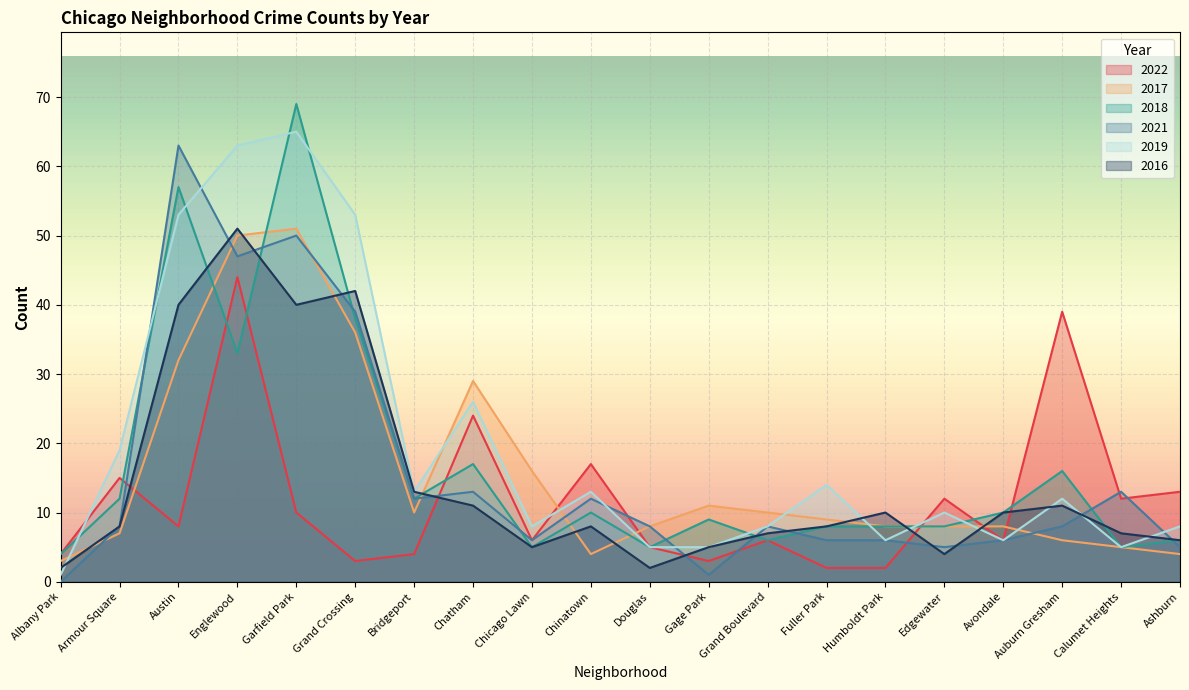

How many interior local valleys does the 2017 series have?

2